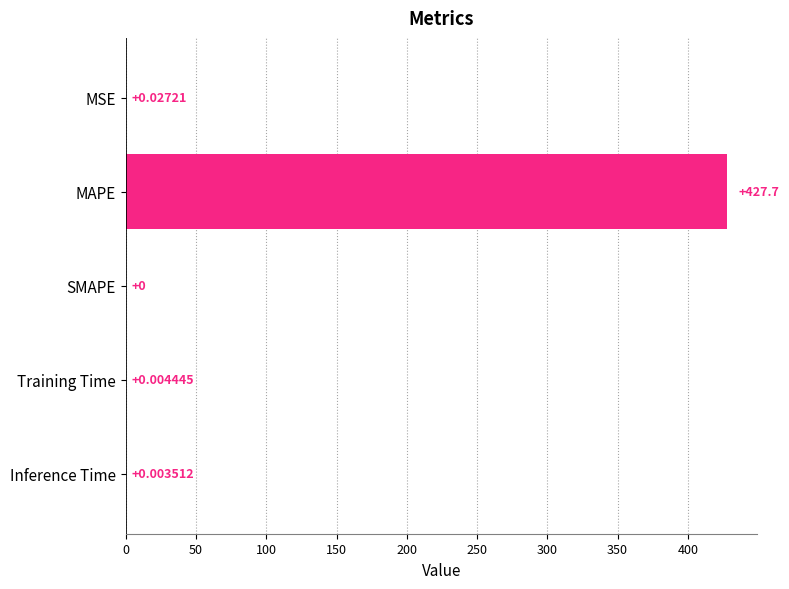

What is the sum of all values?

427.7